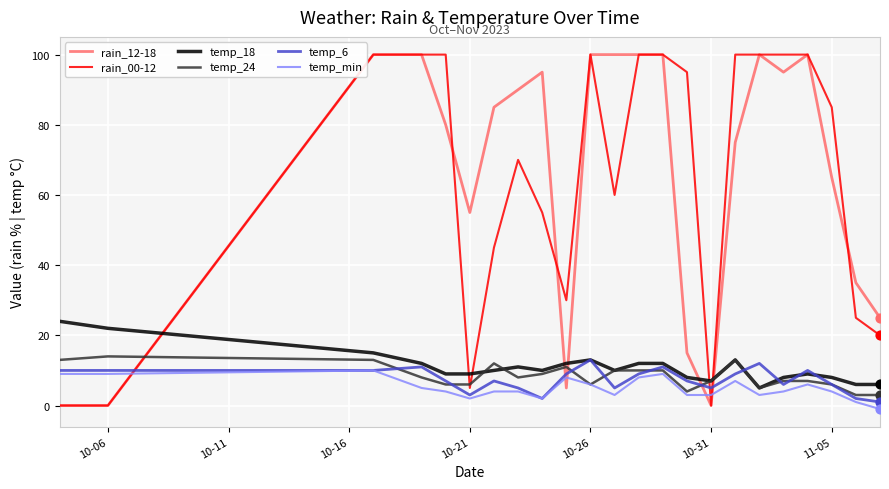

What are all the series names shown in the legend?

rain_12-18, rain_00-12, temp_18, temp_24, temp_6, temp_min